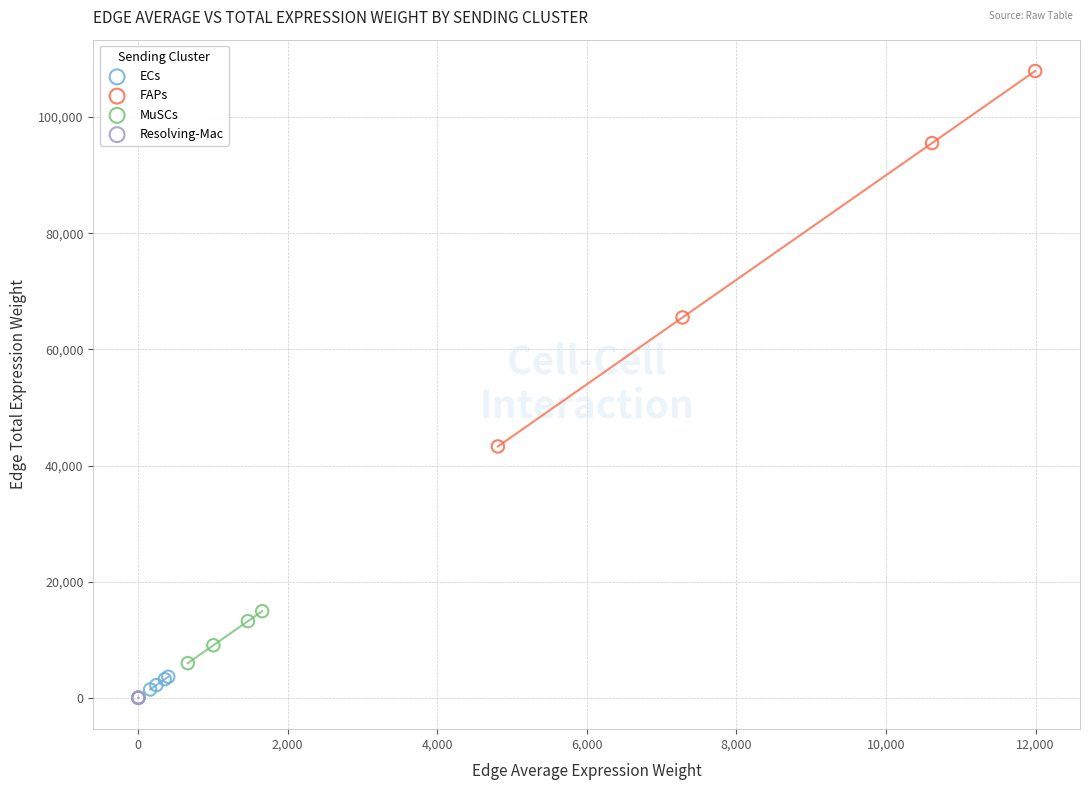

Which series has the largest Y range (max minus min)?

FAPs